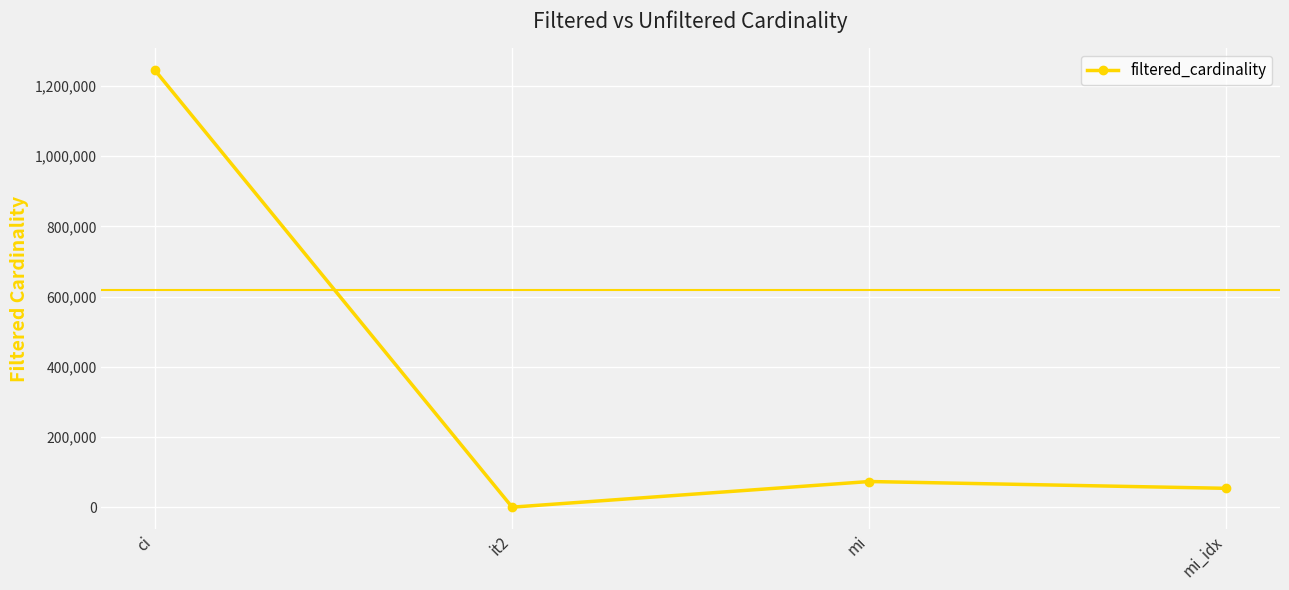

Reading left to right, list all the values displayed in this chart.

ci=1244716	it2=1	mi=73047	mi_idx=53649